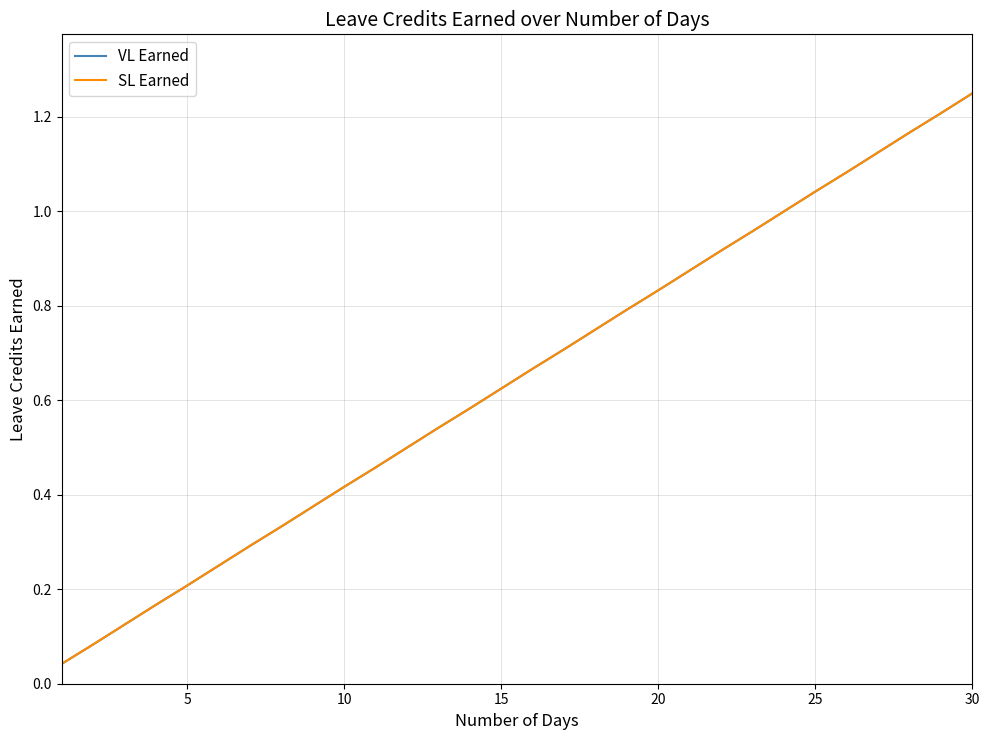

Does the chart have visible grid lines?

Yes